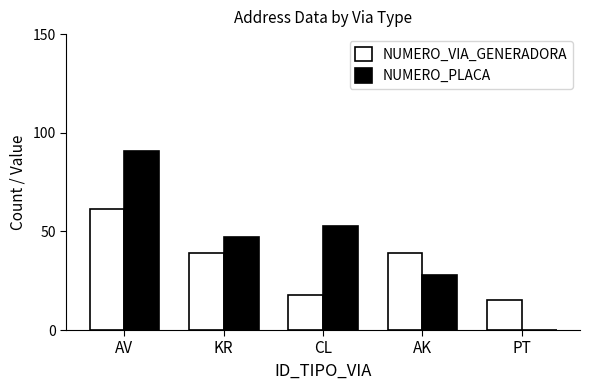

What value does the NUMERO_VIA_GENERADORA series have at CL?

17.8